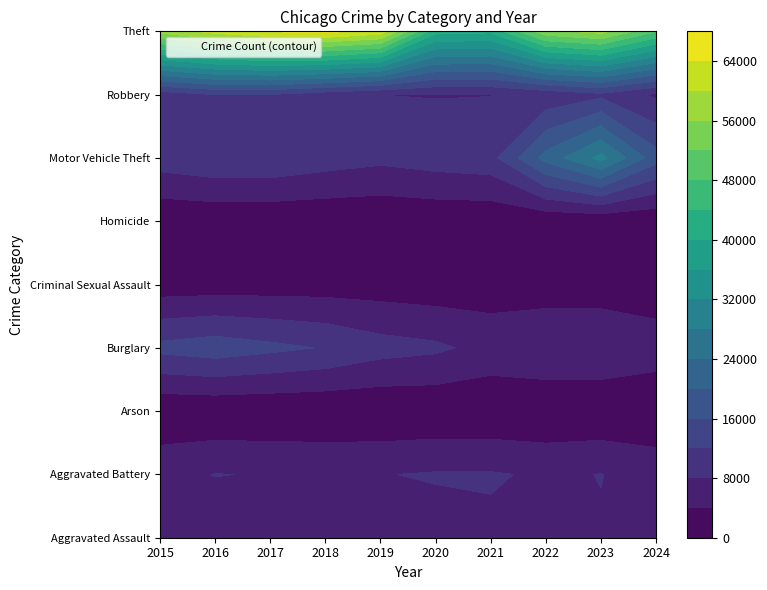

What is the maximum value for Robbery?

11960